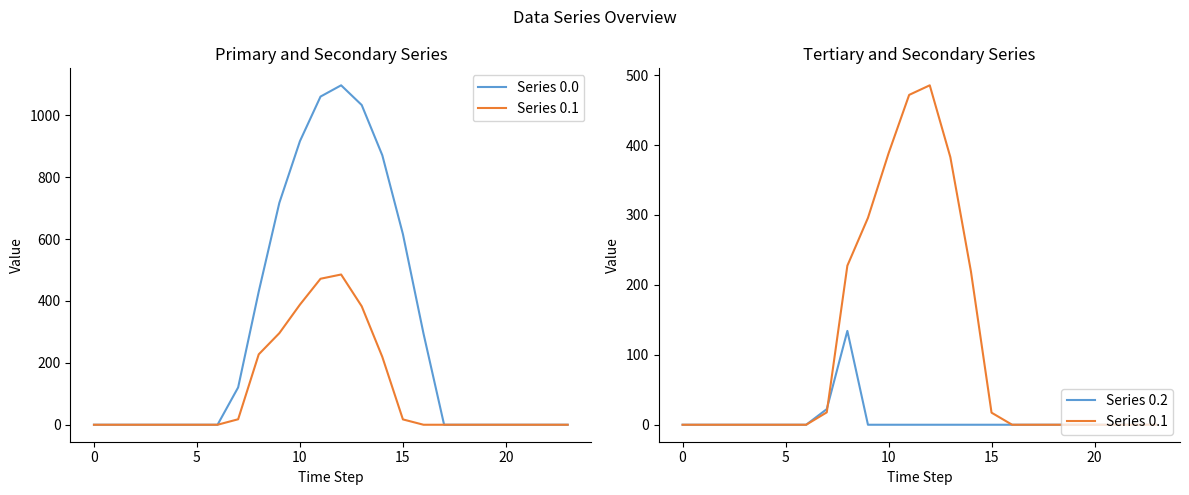

After their last crossing, which series has the higher values: Series 0.2 or Series 0.1?

Series 0.1